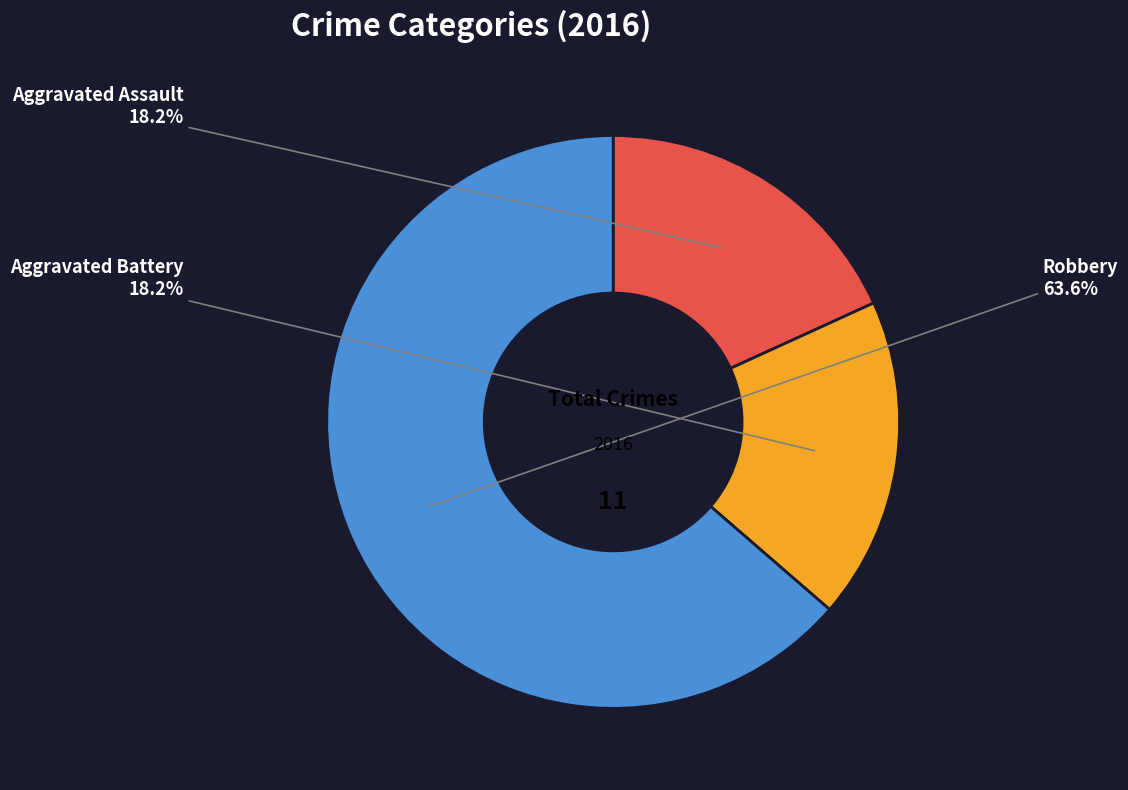

Does any single category account for the majority?

Yes